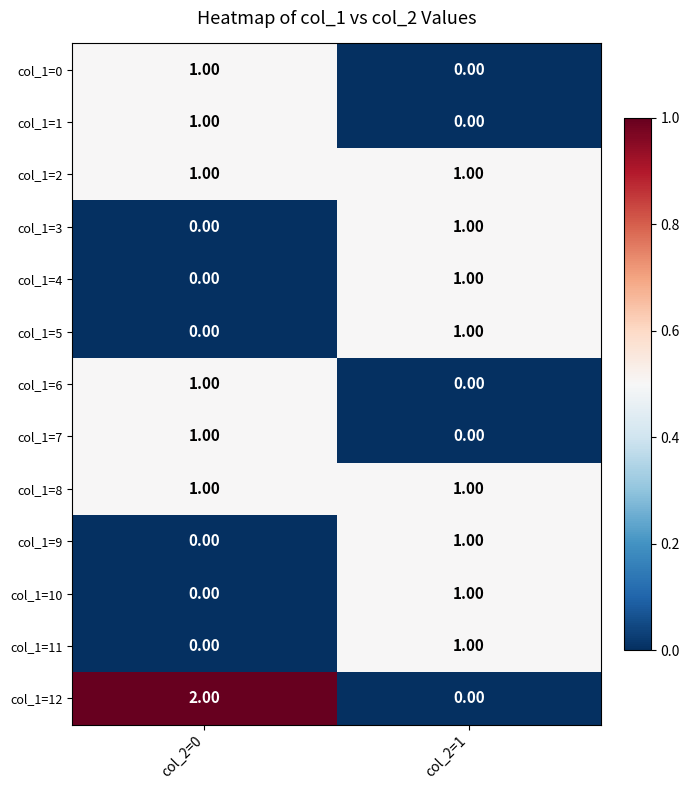

Which series changed the most between col_2=0 and col_2=1?

col_1=12